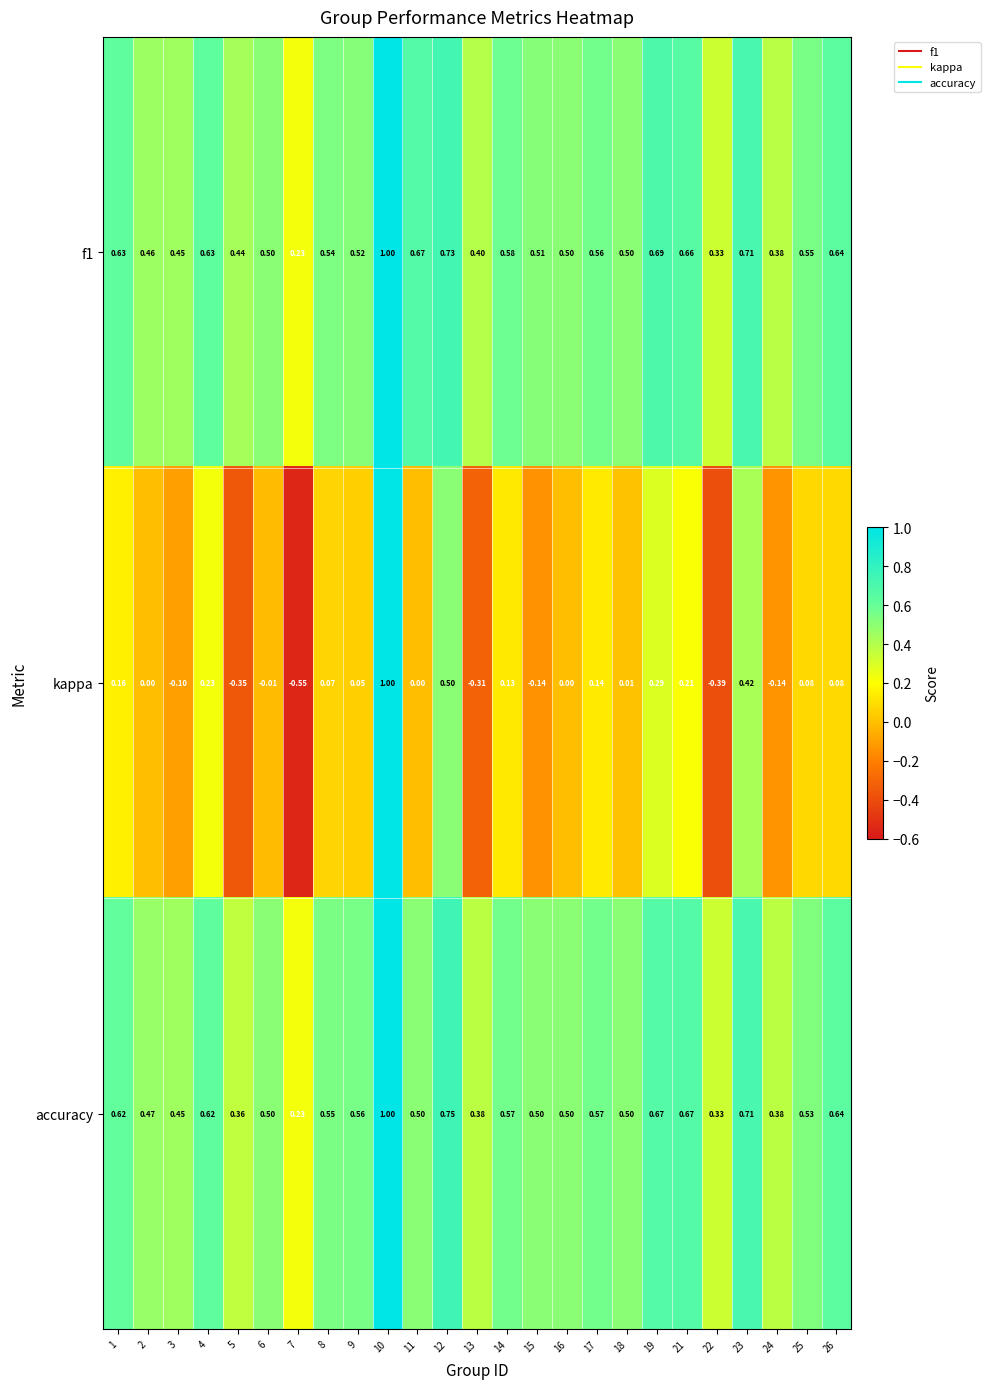

Which series has the widest spread of values?

kappa